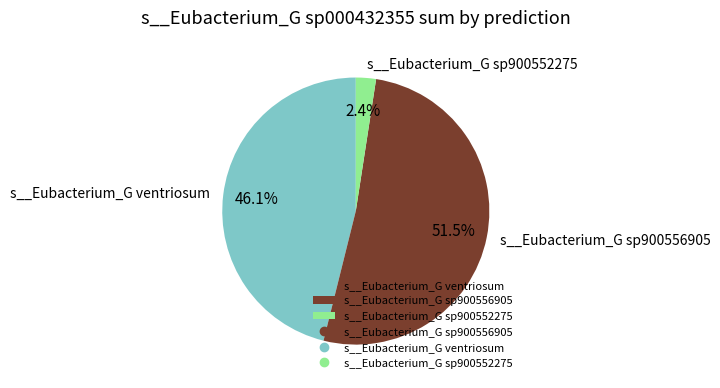

Which slice is the largest?

s__Eubacterium_G sp900556905